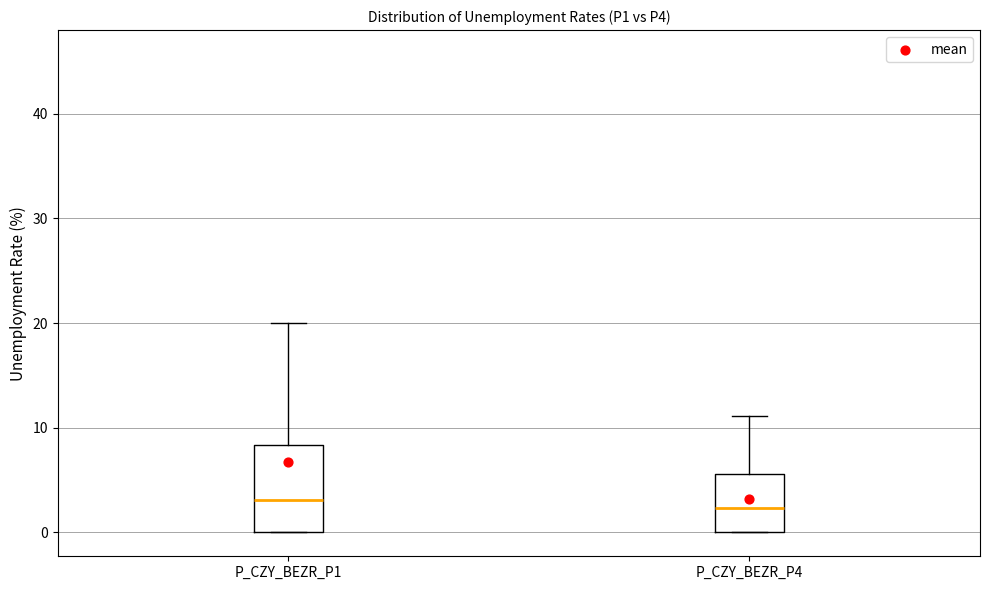

Reading left to right, transcribe this box plot: for each box, give where its median line is, the range the box spans, and where its two whiskers end, as read against the y-axis. The values are not printed on the chart, so give them approximately, as read against the axis.

P_CZY_BEZR_P1: median 3, box 0 to 8, whiskers 0 to 20
P_CZY_BEZR_P4: median 2, box 0 to 6, whiskers 0 to 11